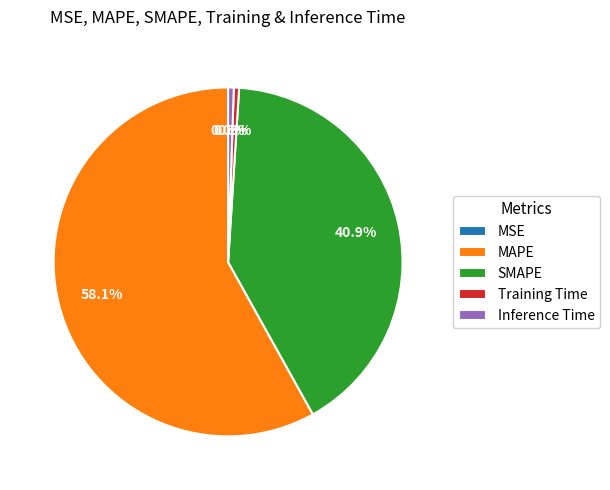

What percentage is the SMAPE slice, to the nearest percent?

41%